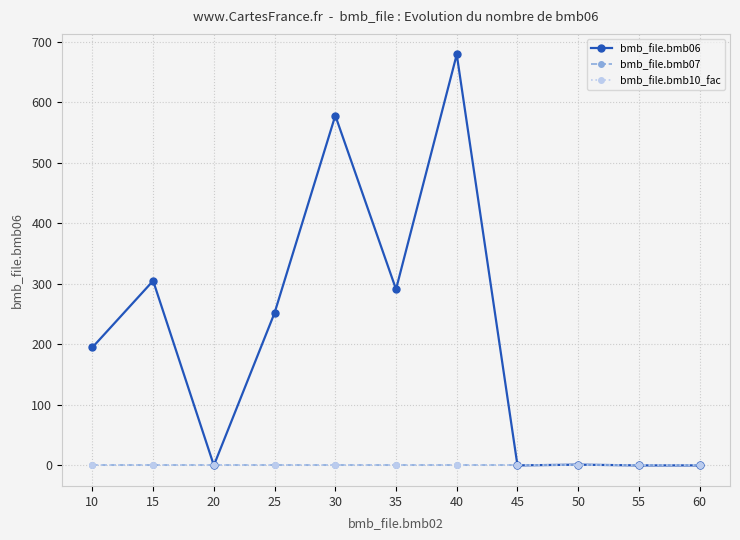

Does the chart have visible grid lines?

Yes